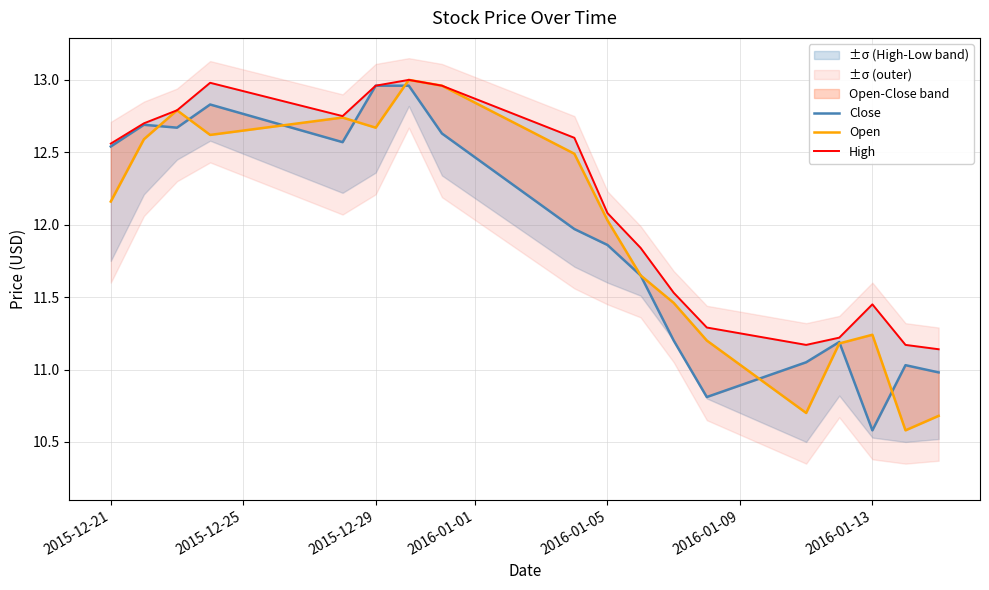

At which label does Close first exceed 11?

2015-12-21